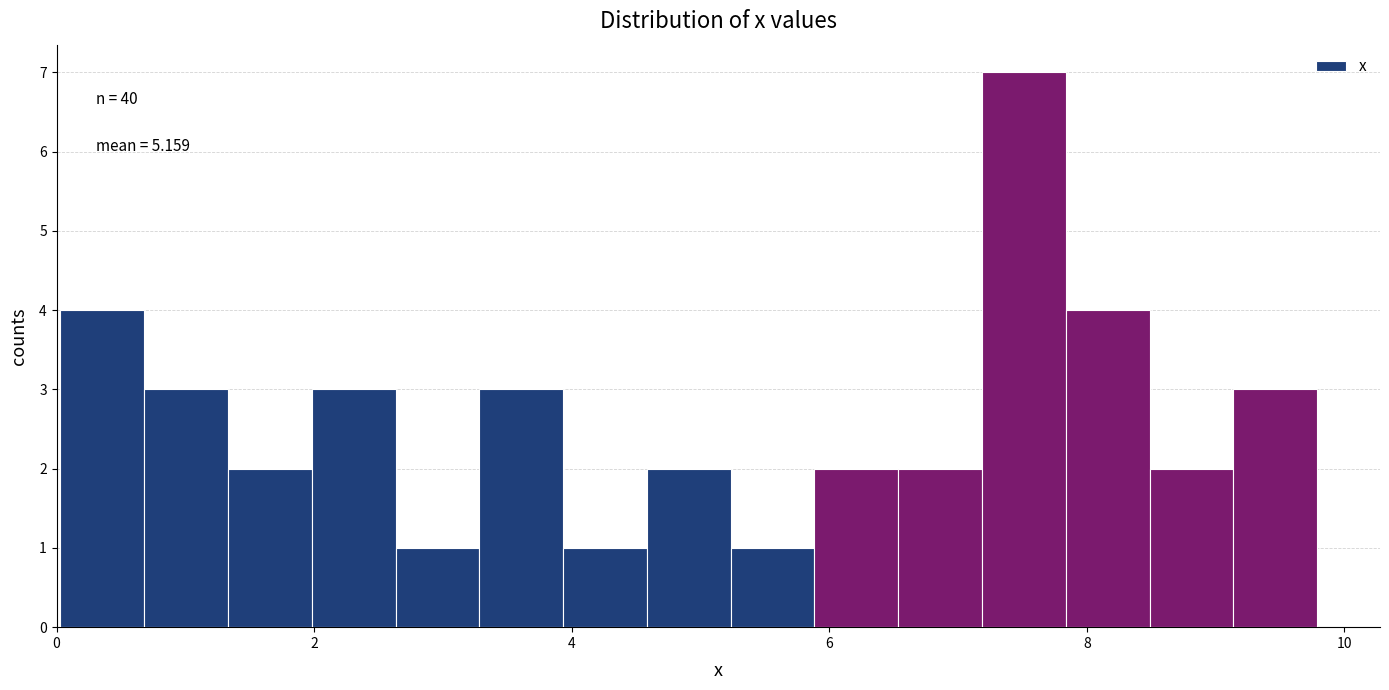

Around what value on the x-axis is the tallest bar? Give the approximate position of its centre, as read against the axis.

7.6